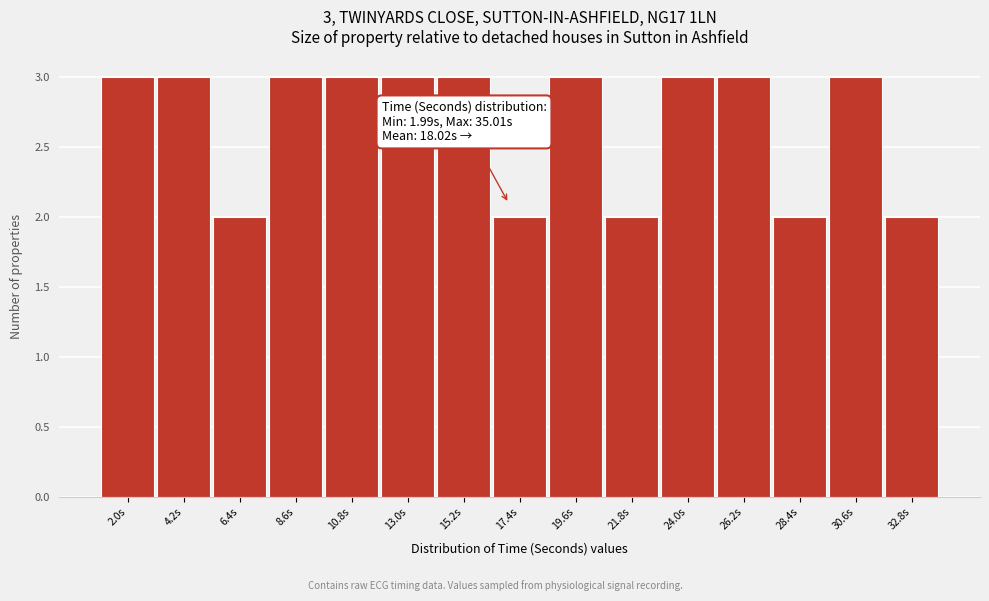

Reading left to right, what are all the values shown in this chart?

2.0s=3	4.2s=3	6.4s=2	8.6s=3	10.8s=3	13.0s=3	15.2s=3	17.4s=2	19.6s=3	21.8s=2	24.0s=3	26.2s=3	28.4s=2	30.6s=3	32.8s=2